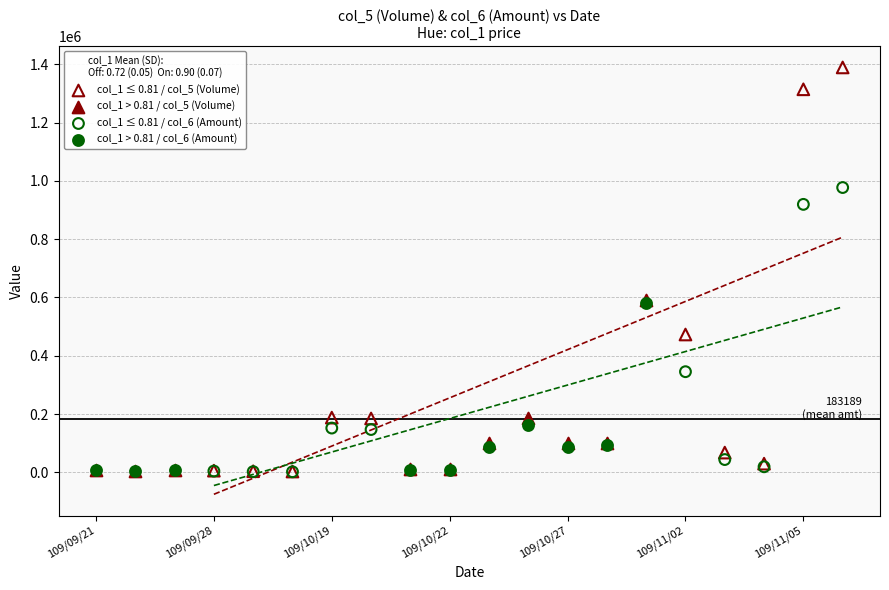

Which series reaches the maximum Y coordinate?

col_1 ≤ 0.81 / col_5 (Volume)